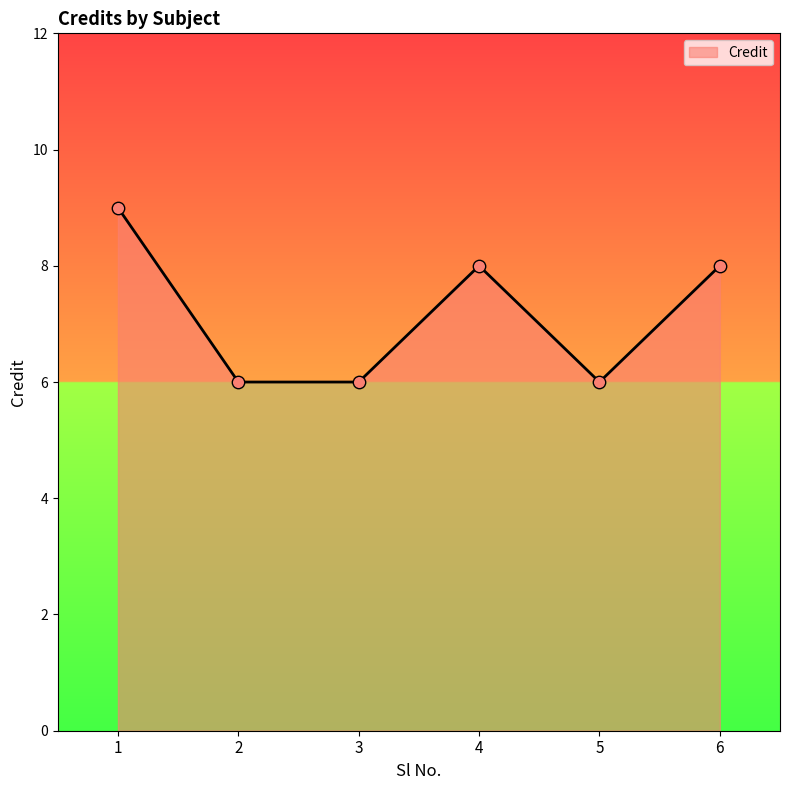

What is the change in value from 4 to 5?

-2